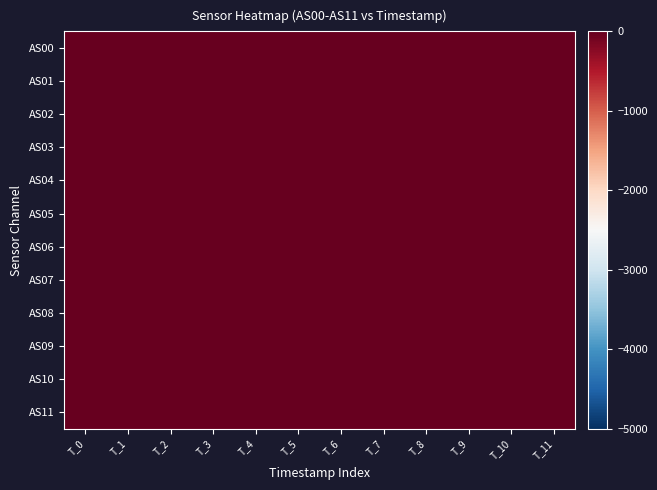

What is the smallest value displayed?

62168.7